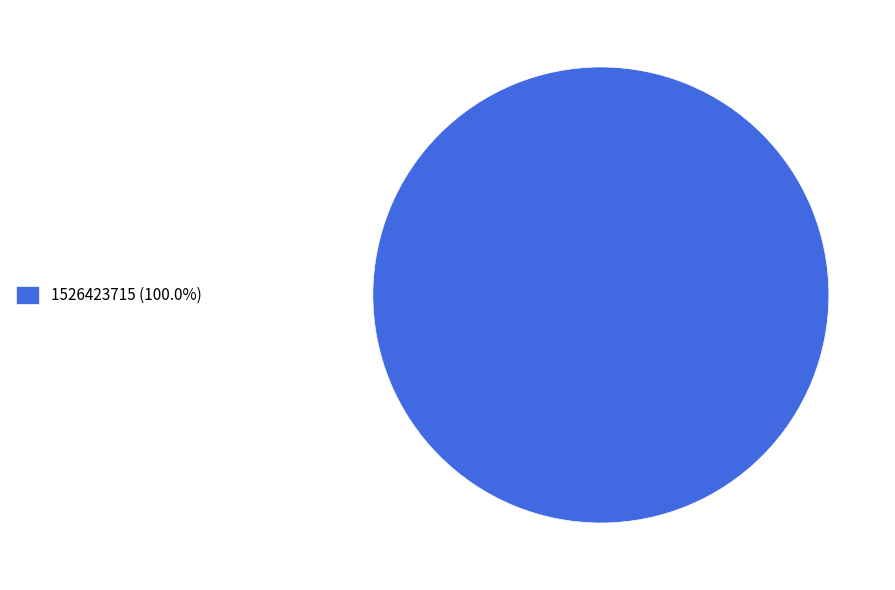

Is there any slice that represents more than half of the pie?

Yes